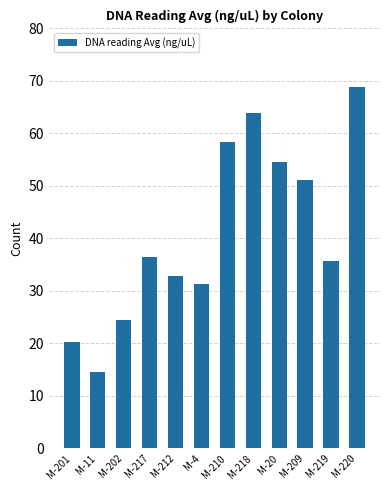

Which label corresponds to the largest value in the chart?

M-220